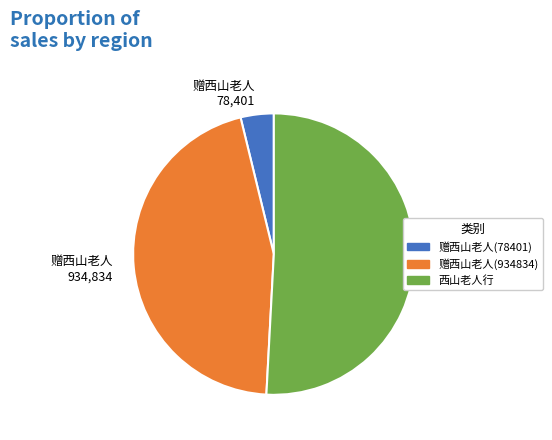

Does any single category account for the majority?

Yes